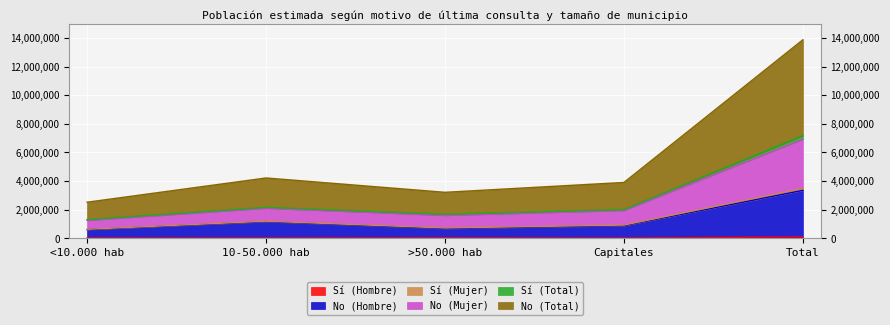

True or false: No (Hombre) and Sí (Mujer) cross at least once.

False